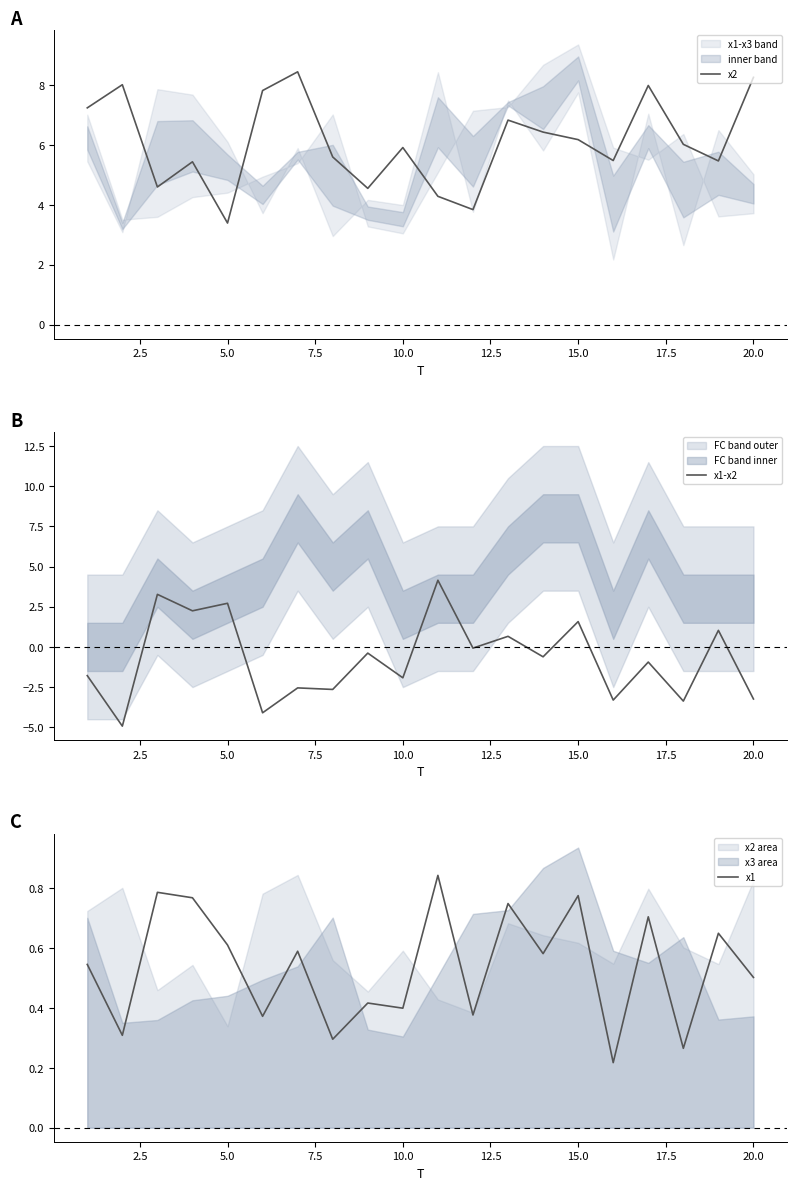

At which label does x2 reach its minimum?

5.0